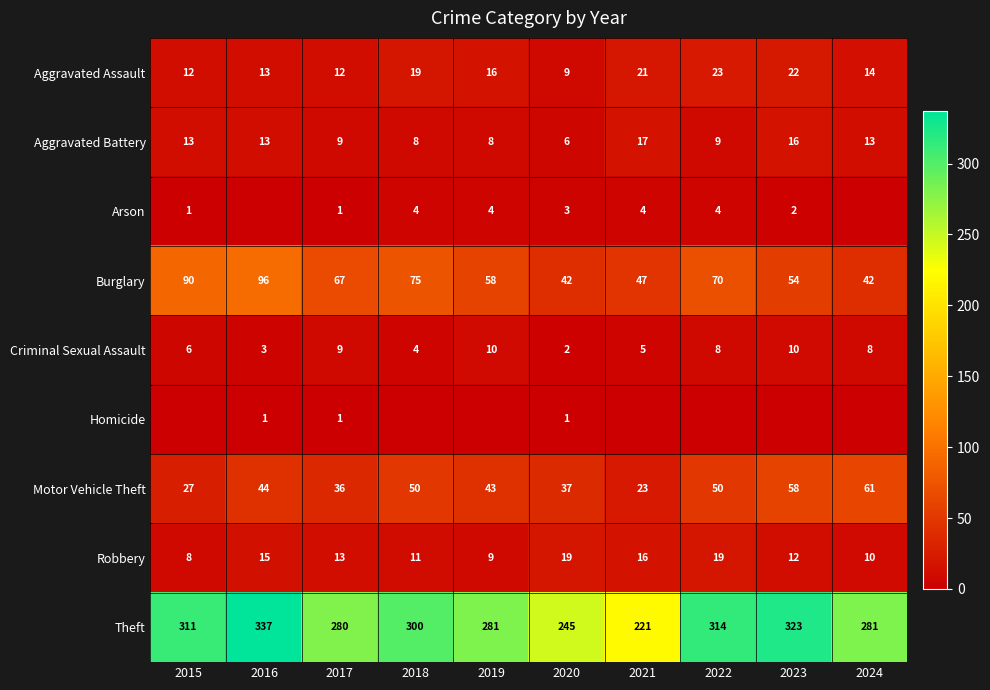

How many values in the Criminal Sexual Assault series are below 8?

5